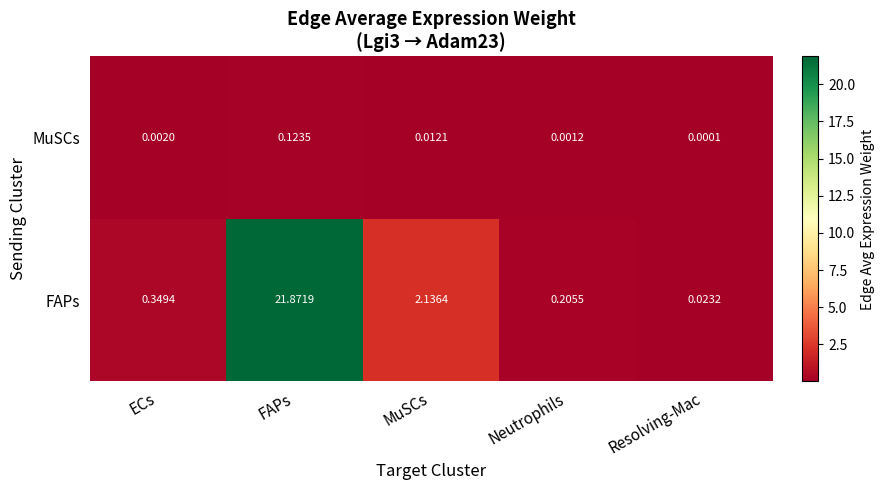

Which series has the widest spread of values?

FAPs